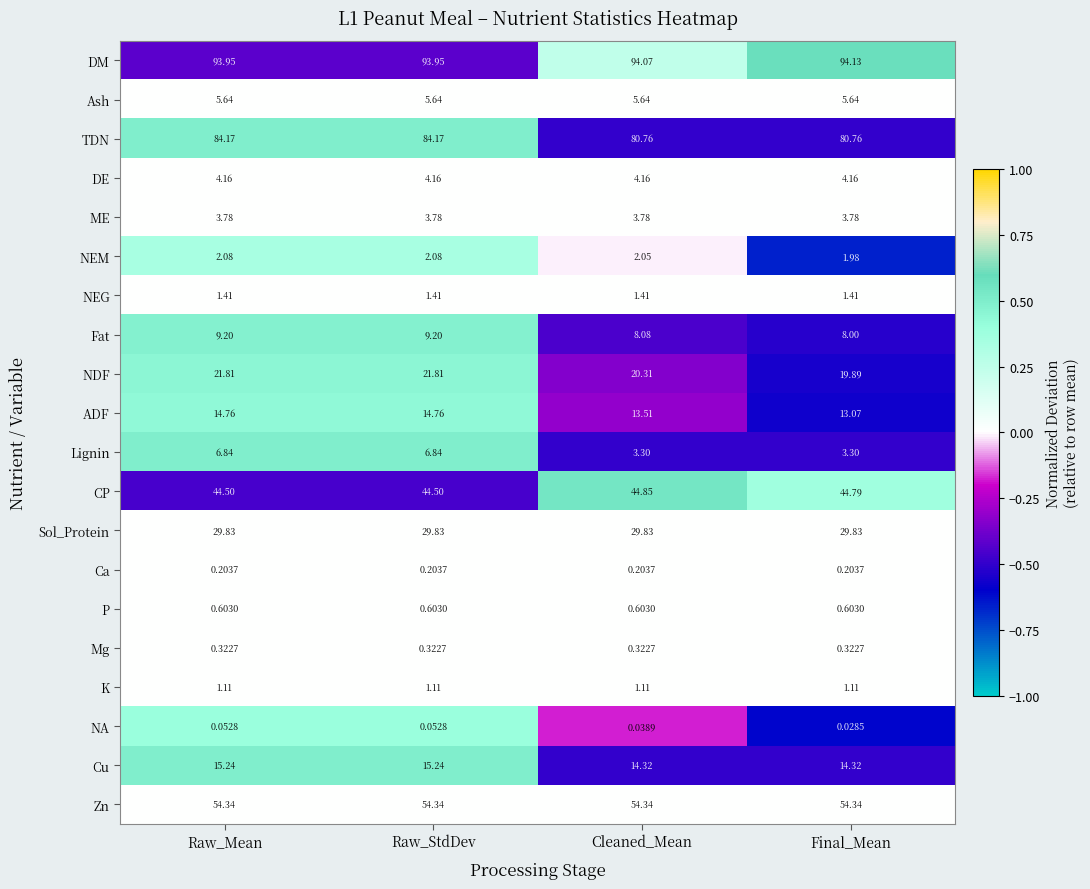

At which label does Cu first exceed 15?

Raw_Mean